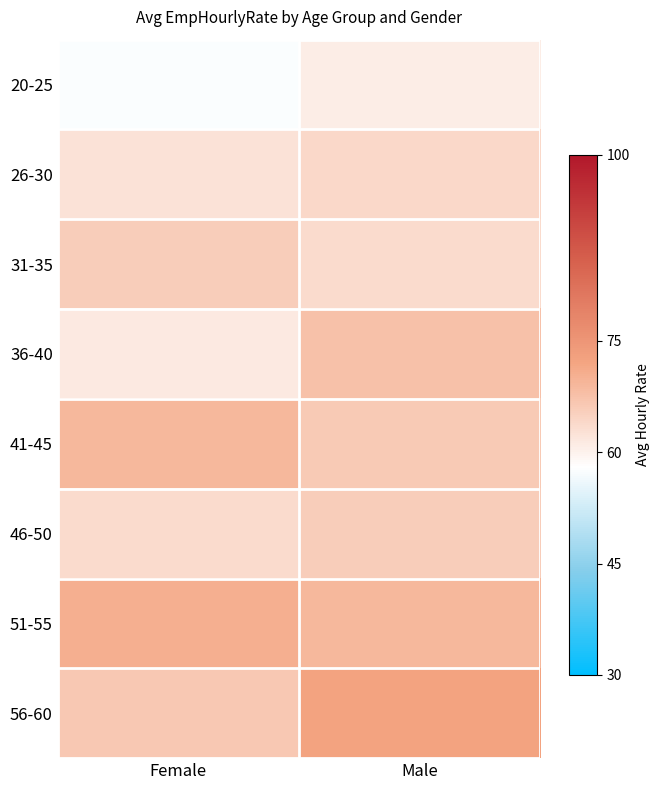

What is the difference between the highest and lowest values at Female?

12.7